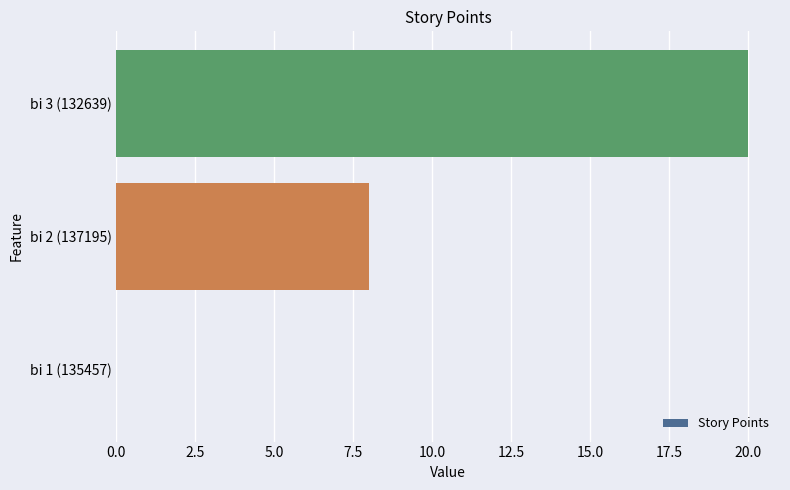

At which label is the value closest to 10?

bi 2 (137195)